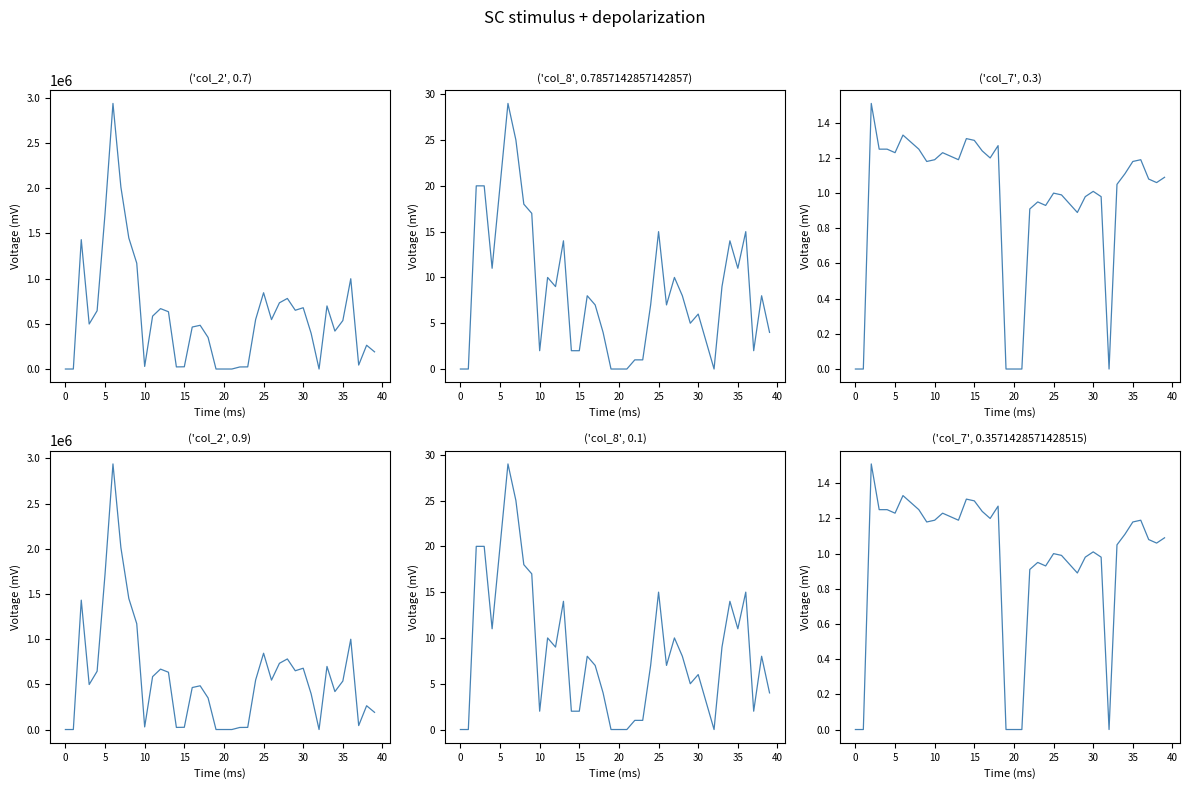

Is the value of ('col_8', 0.1) at 29 greater than the value of ('col_7', 0.3571428571428515) at 37?

Yes